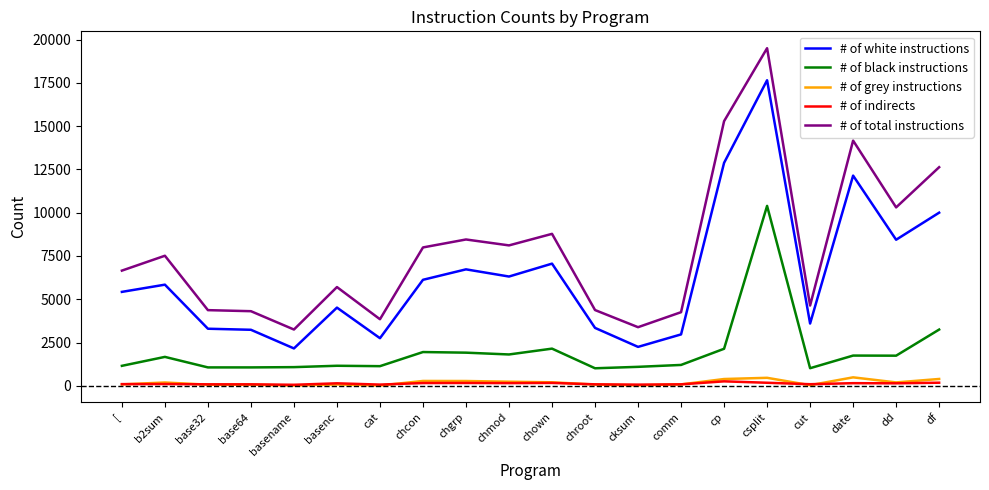

True or false: # of white instructions has a value of 8627 at csplit.

False